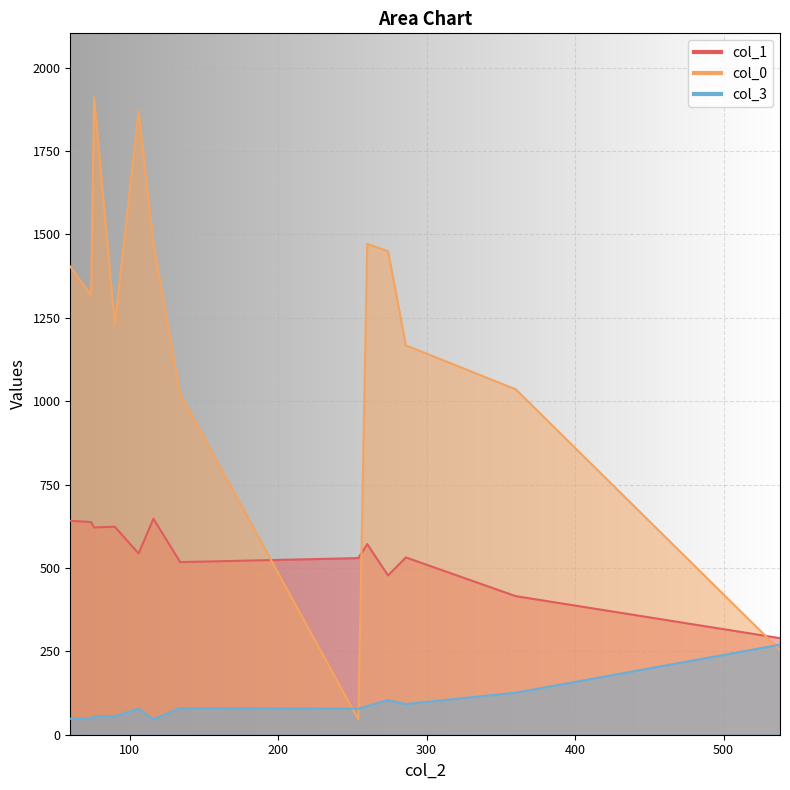

Reading left to right, what are all the values shown in this chart?

col_1: 538=289.5	360=415.5	274=477.5	106=543.5	134=517.5	286=531.5	260=571.5	76=621.5	254=529.5	90=623.5	74=637.5	60=641.5	116=647.5
col_0: 538=253.5	360=1035.5	274=1449.5	106=1869.5	134=1021.5	286=1167.5	260=1471.5	76=1911.5	254=45.5	90=1227.5	74=1317.5	60=1403.5	116=1471.5
col_3: 538=270.0	360=126.0	274=104.0	106=78.0	134=80.0	286=92.0	260=86.0	76=56.0	254=78.0	90=56.0	74=48.0	60=48.0	116=46.0